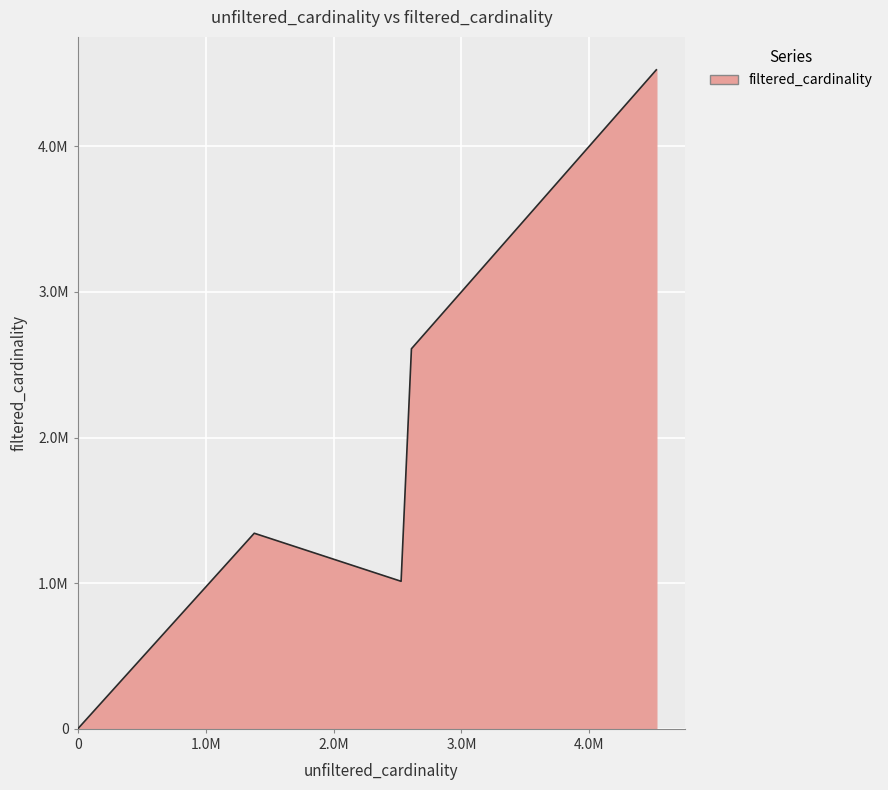

What is the difference between the maximum and minimum values?

4523928